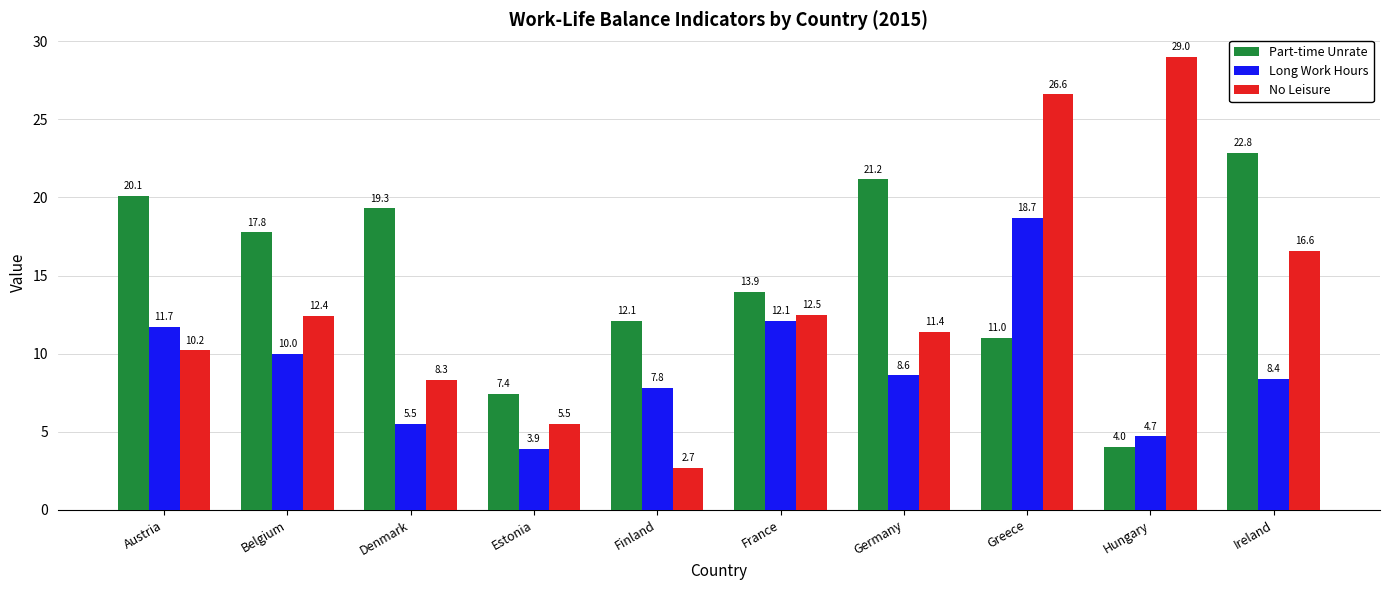

What is the difference between the Part-time Unrate values at France and Estonia?

6.5